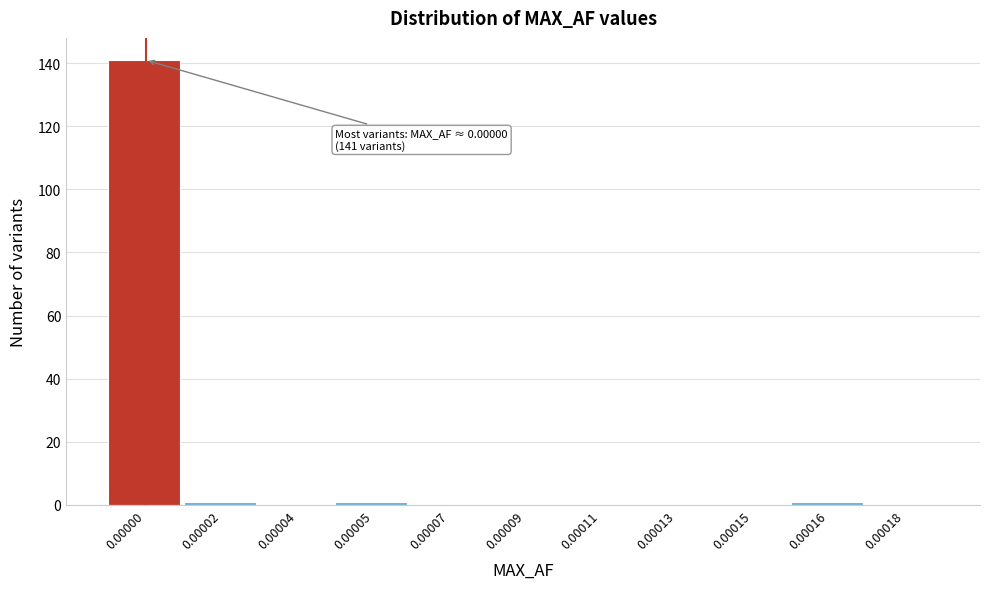

Reading left to right, extract all data points from this chart.

0.00000=141	0.00002=1	0.00004=0	0.00005=1	0.00007=0	0.00009=0	0.00011=0	0.00013=0	0.00015=0	0.00016=1	0.00018=0